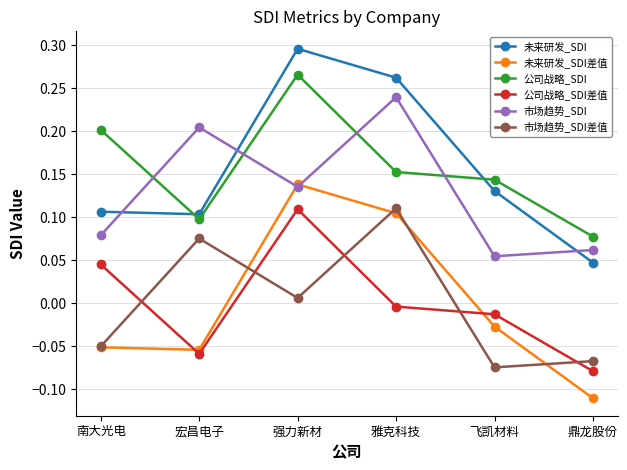

What is the label of the 2nd point from the left?

宏昌电子